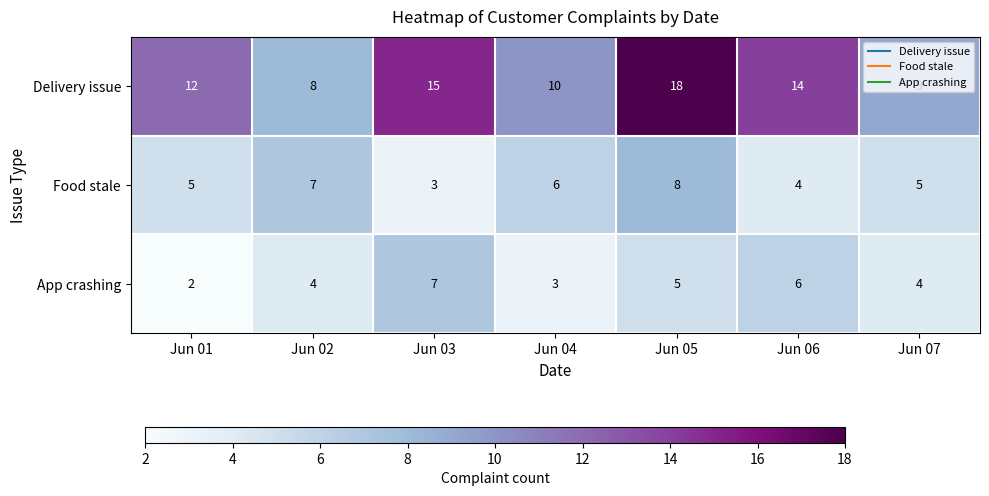

Between Jun 01 and Jun 05, which series saw the biggest shift?

Delivery issue